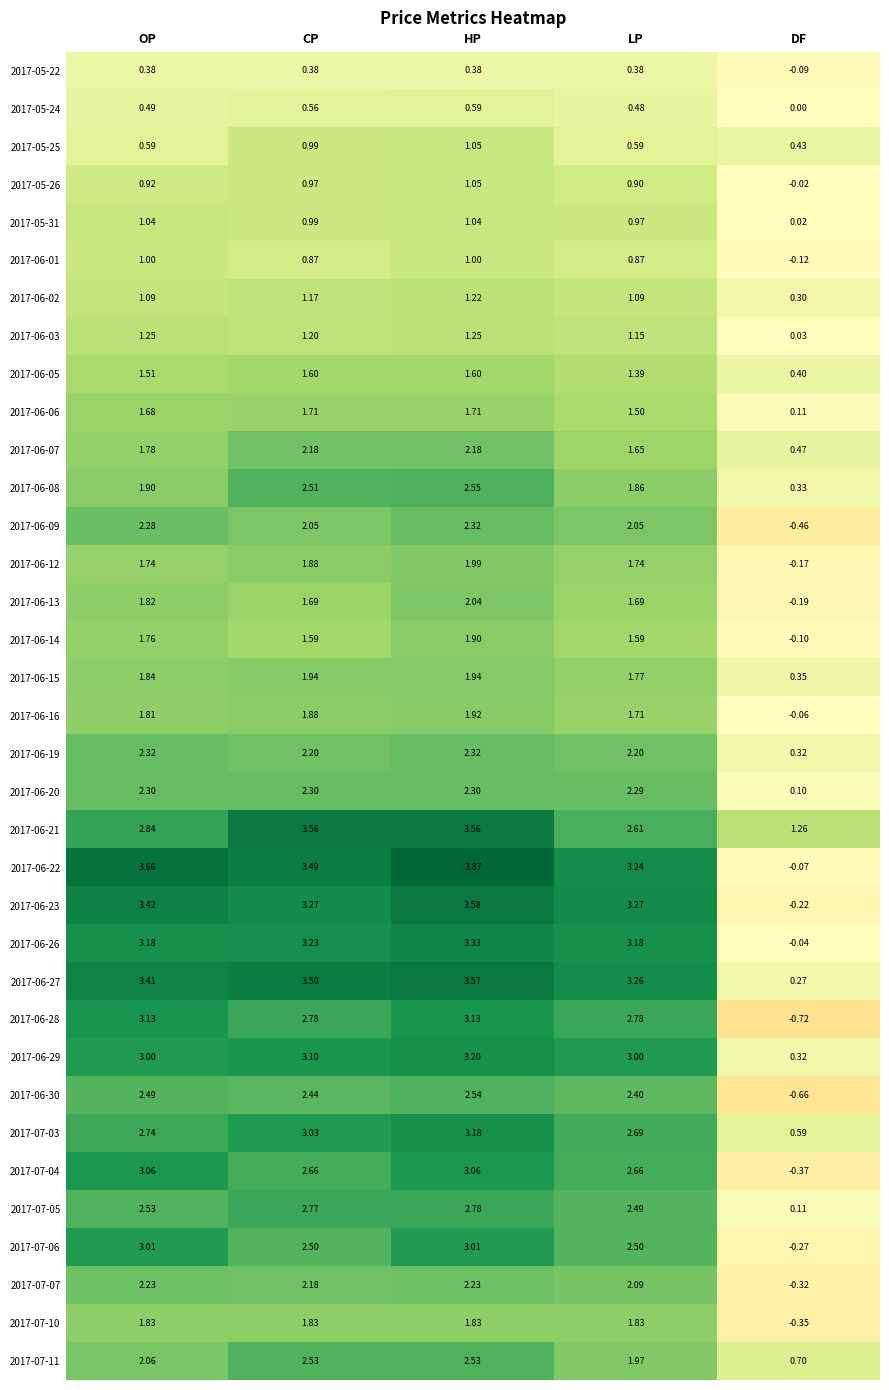

Which label corresponds to the smallest value in the chart?

DF